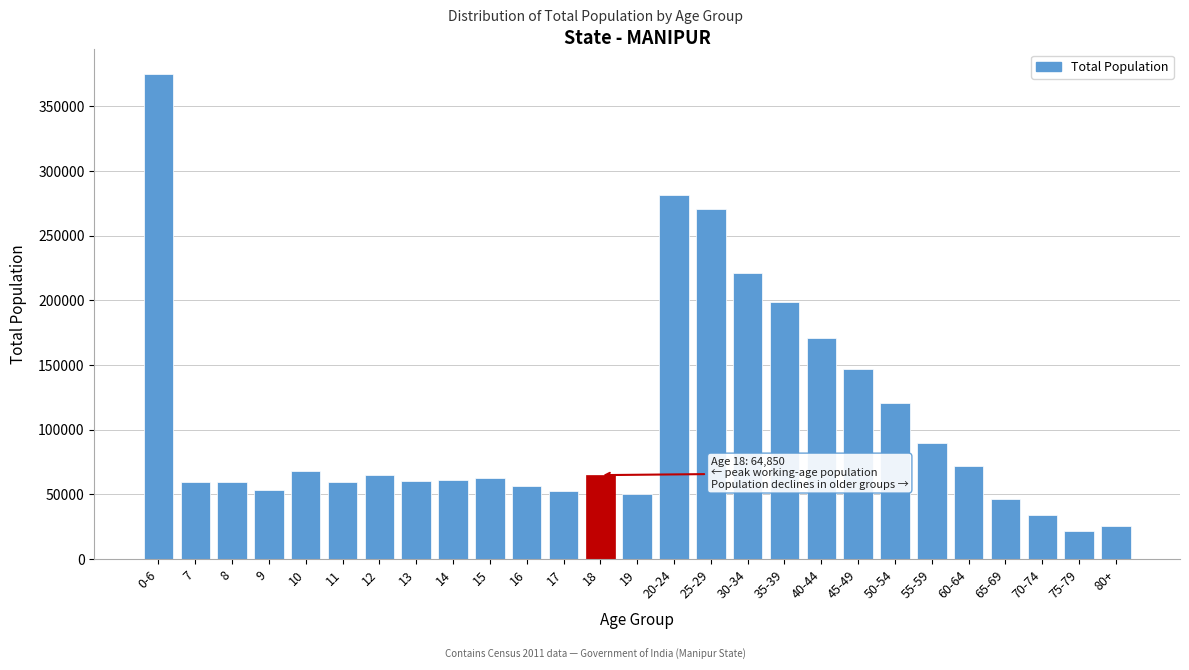

What is the change in value from 50-54 to 55-59?

-30778